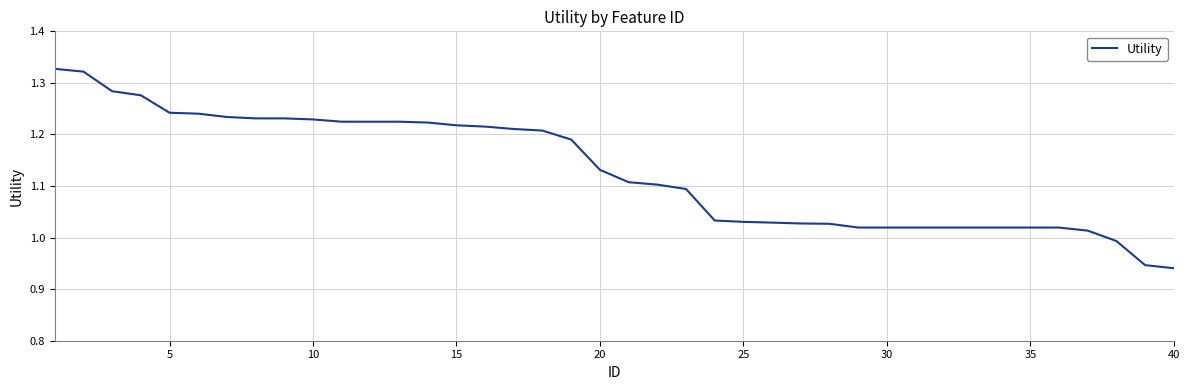

How many lines are shown in the chart?

1